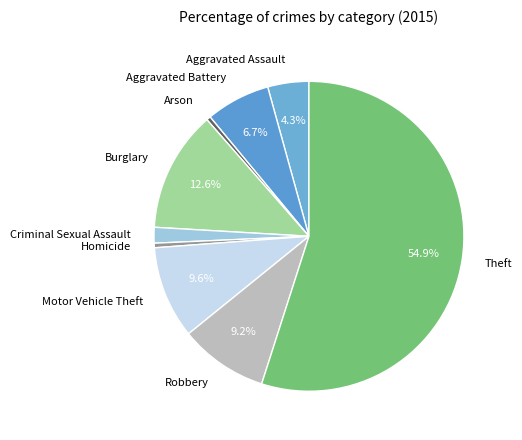

Between Arson and Criminal Sexual Assault, which is larger?

Criminal Sexual Assault